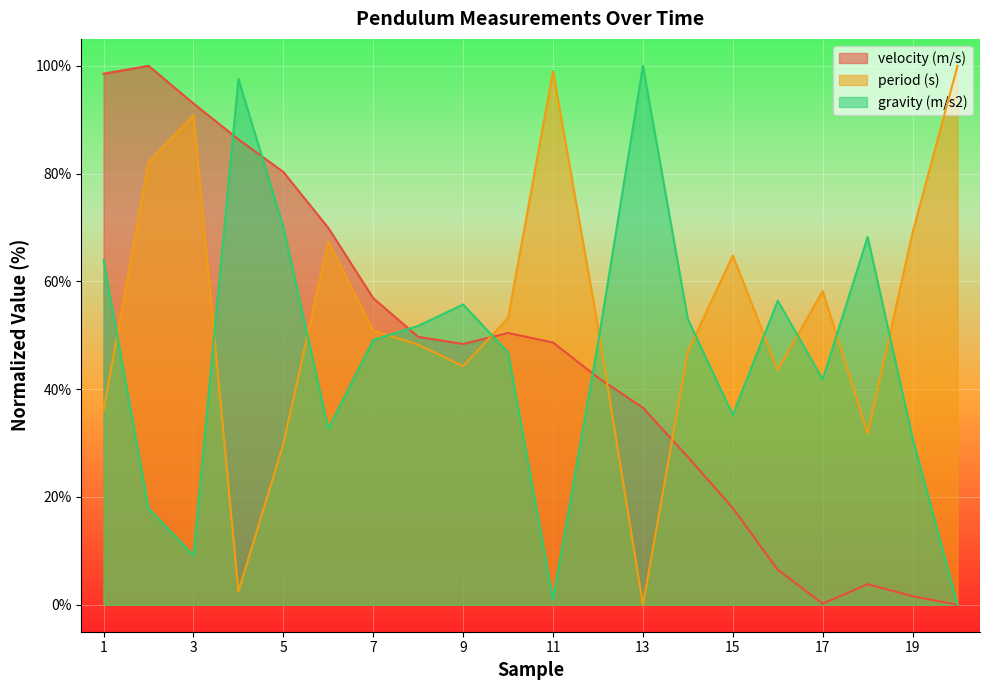

True or false: gravity (m/s2) has more than 2 interior local peaks.

True